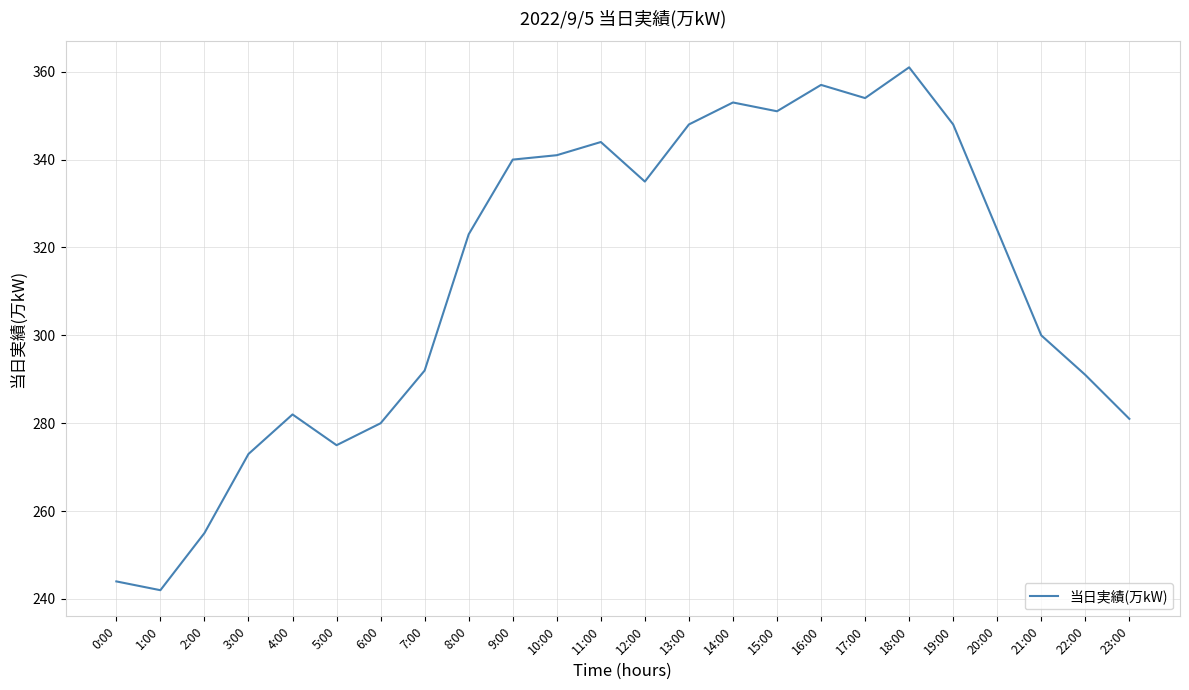

Reading left to right, extract all data points from this chart.

0:00=244	1:00=242	2:00=255	3:00=273	4:00=282	5:00=275	6:00=280	7:00=292	8:00=323	9:00=340	10:00=341	11:00=344	12:00=335	13:00=348	14:00=353	15:00=351	16:00=357	17:00=354	18:00=361	19:00=348	20:00=324	21:00=300	22:00=291	23:00=281